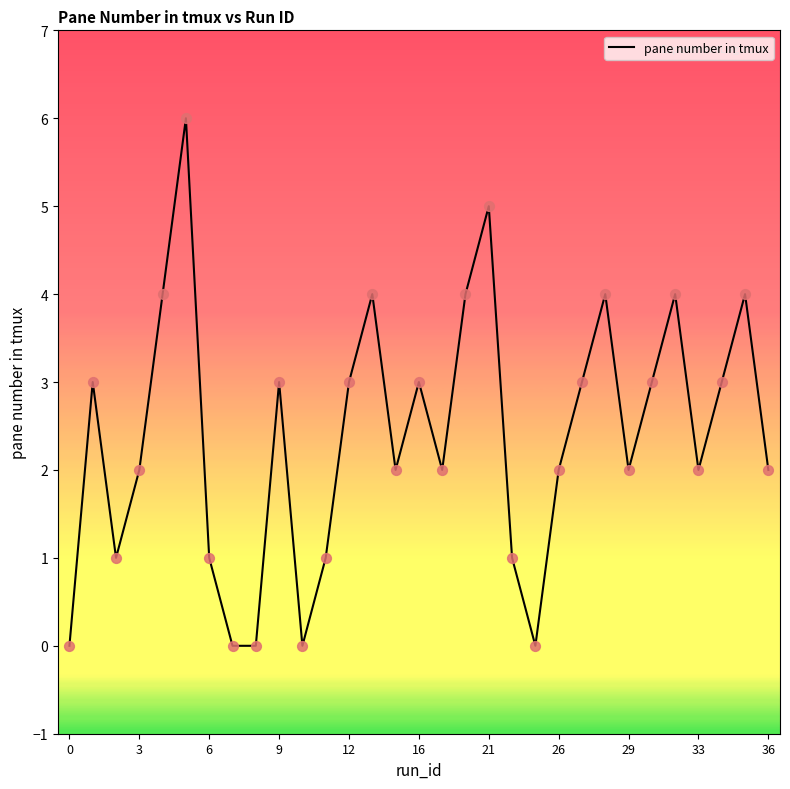

What is the difference between the maximum and minimum values?

6